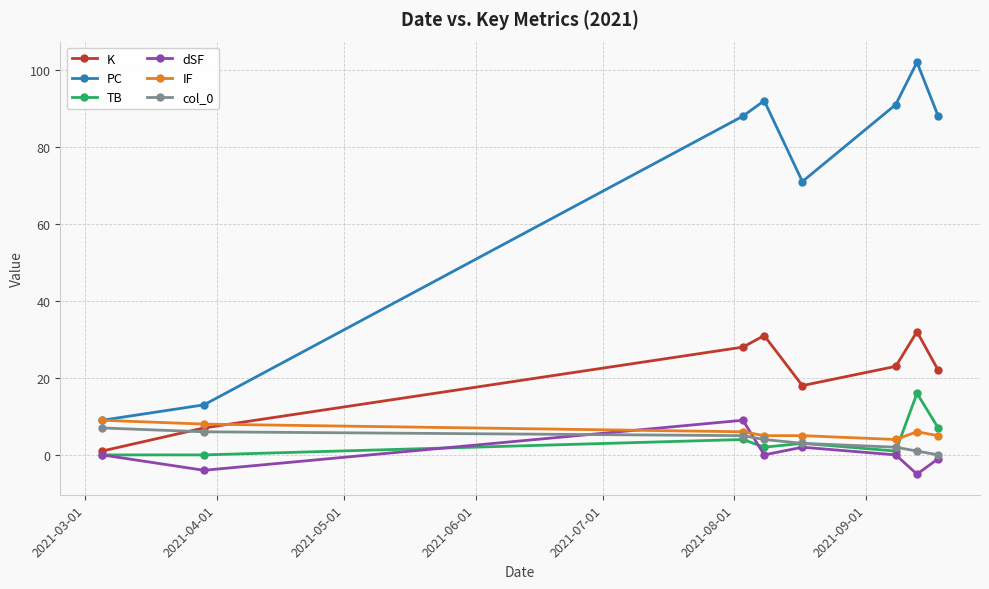

What is the difference between the second highest and minimum values in the PC series?

83